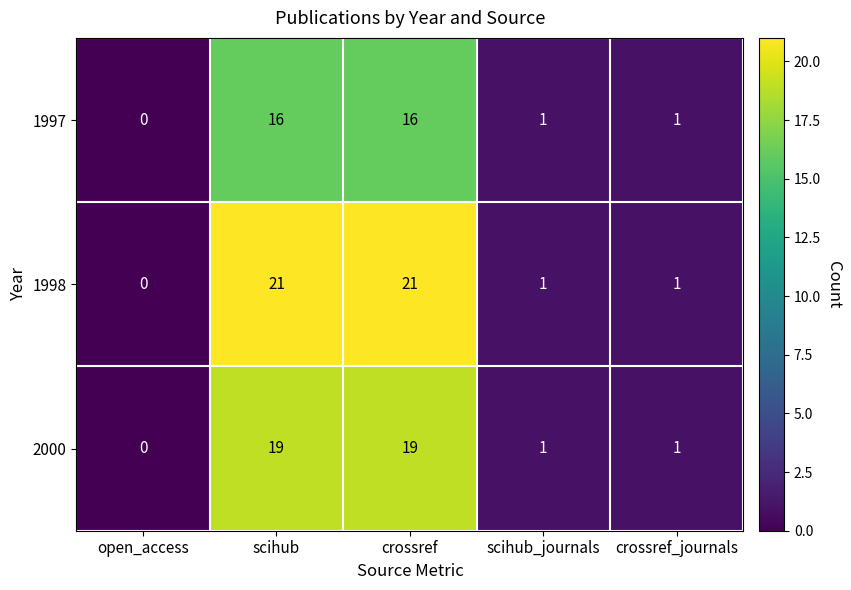

Rank the series by their average value, from lowest to highest.

1997, 2000, 1998